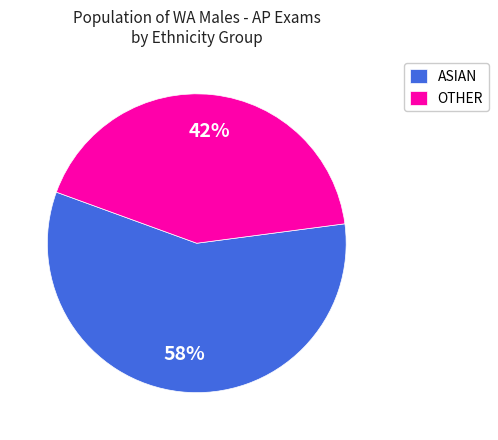

Do OTHER and ASIAN together represent more than half of the pie?

Yes